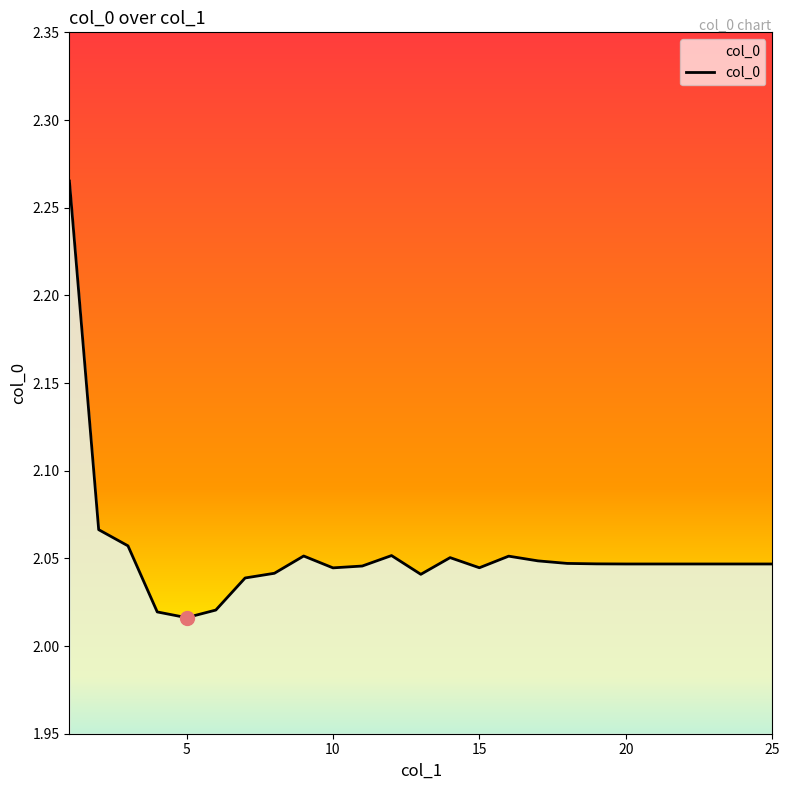

At which category does the data reach its first local peak?

9